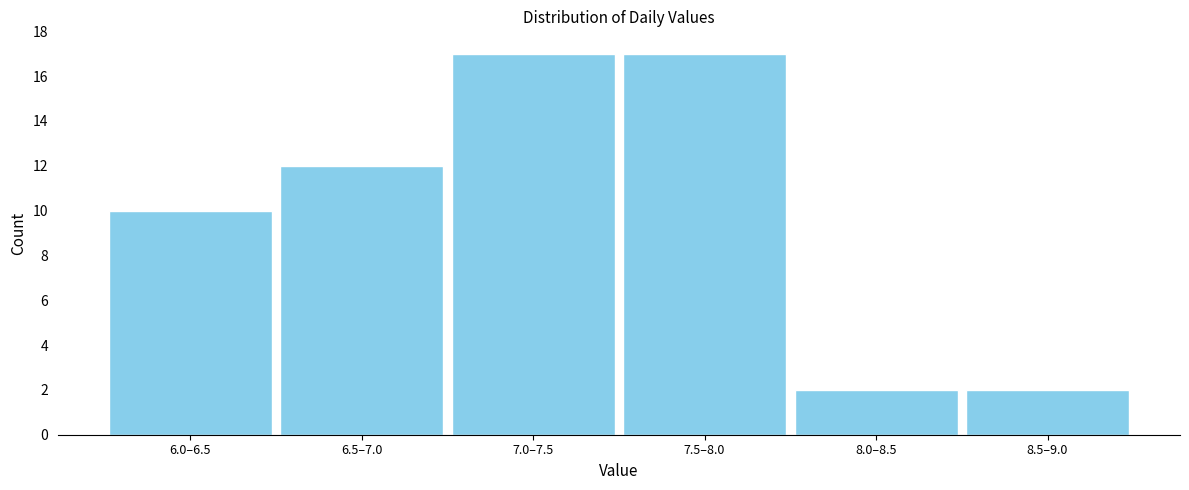

Reading left to right, extract all data points from this chart.

10	12	17	17	2	2